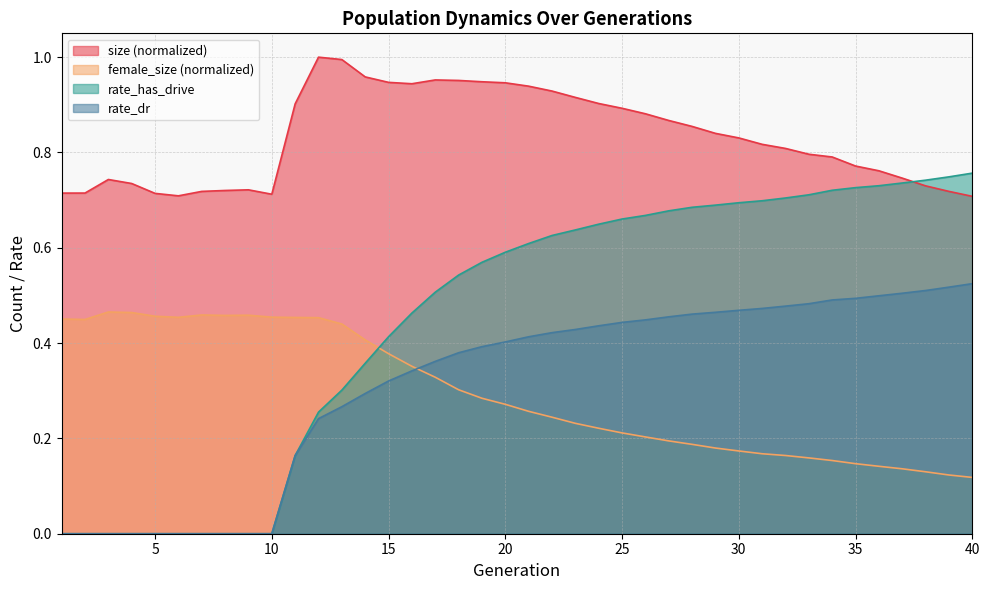

Reading left to right, transcribe all the data shown in this chart.

size: 1=0.7	2=0.7	3=0.7	4=0.7	5=0.7	6=0.7	7=0.7	8=0.7	9=0.7	10=0.7	11=0.9	12=1.0	13=1.0	14=1.0	15=0.9	16=0.9	17=1.0	18=1.0	19=0.9	20=0.9	21=0.9	22=0.9	23=0.9	24=0.9	25=0.9	26=0.9	27=0.9	28=0.9	29=0.8	30=0.8	31=0.8	32=0.8	33=0.8	34=0.8	35=0.8	36=0.8	37=0.7	38=0.7	39=0.7	40=0.7
female_size: 1=0.5	2=0.4	3=0.5	4=0.5	5=0.5	6=0.5	7=0.5	8=0.5	9=0.5	10=0.5	11=0.5	12=0.5	13=0.4	14=0.4	15=0.4	16=0.4	17=0.3	18=0.3	19=0.3	20=0.3	21=0.3	22=0.2	23=0.2	24=0.2	25=0.2	26=0.2	27=0.2	28=0.2	29=0.2	30=0.2	31=0.2	32=0.2	33=0.2	34=0.2	35=0.1	36=0.1	37=0.1	38=0.1	39=0.1	40=0.1
rate_dr: 1=0.0	2=0.0	3=0.0	4=0.0	5=0.0	6=0.0	7=0.0	8=0.0	9=0.0	10=0.0	11=0.2	12=0.2	13=0.3	14=0.3	15=0.3	16=0.3	17=0.4	18=0.4	19=0.4	20=0.4	21=0.4	22=0.4	23=0.4	24=0.4	25=0.4	26=0.4	27=0.5	28=0.5	29=0.5	30=0.5	31=0.5	32=0.5	33=0.5	34=0.5	35=0.5	36=0.5	37=0.5	38=0.5	39=0.5	40=0.5
rate_has_drive: 1=0.0	2=0.0	3=0.0	4=0.0	5=0.0	6=0.0	7=0.0	8=0.0	9=0.0	10=0.0	11=0.2	12=0.3	13=0.3	14=0.4	15=0.4	16=0.5	17=0.5	18=0.5	19=0.6	20=0.6	21=0.6	22=0.6	23=0.6	24=0.6	25=0.7	26=0.7	27=0.7	28=0.7	29=0.7	30=0.7	31=0.7	32=0.7	33=0.7	34=0.7	35=0.7	36=0.7	37=0.7	38=0.7	39=0.7	40=0.8